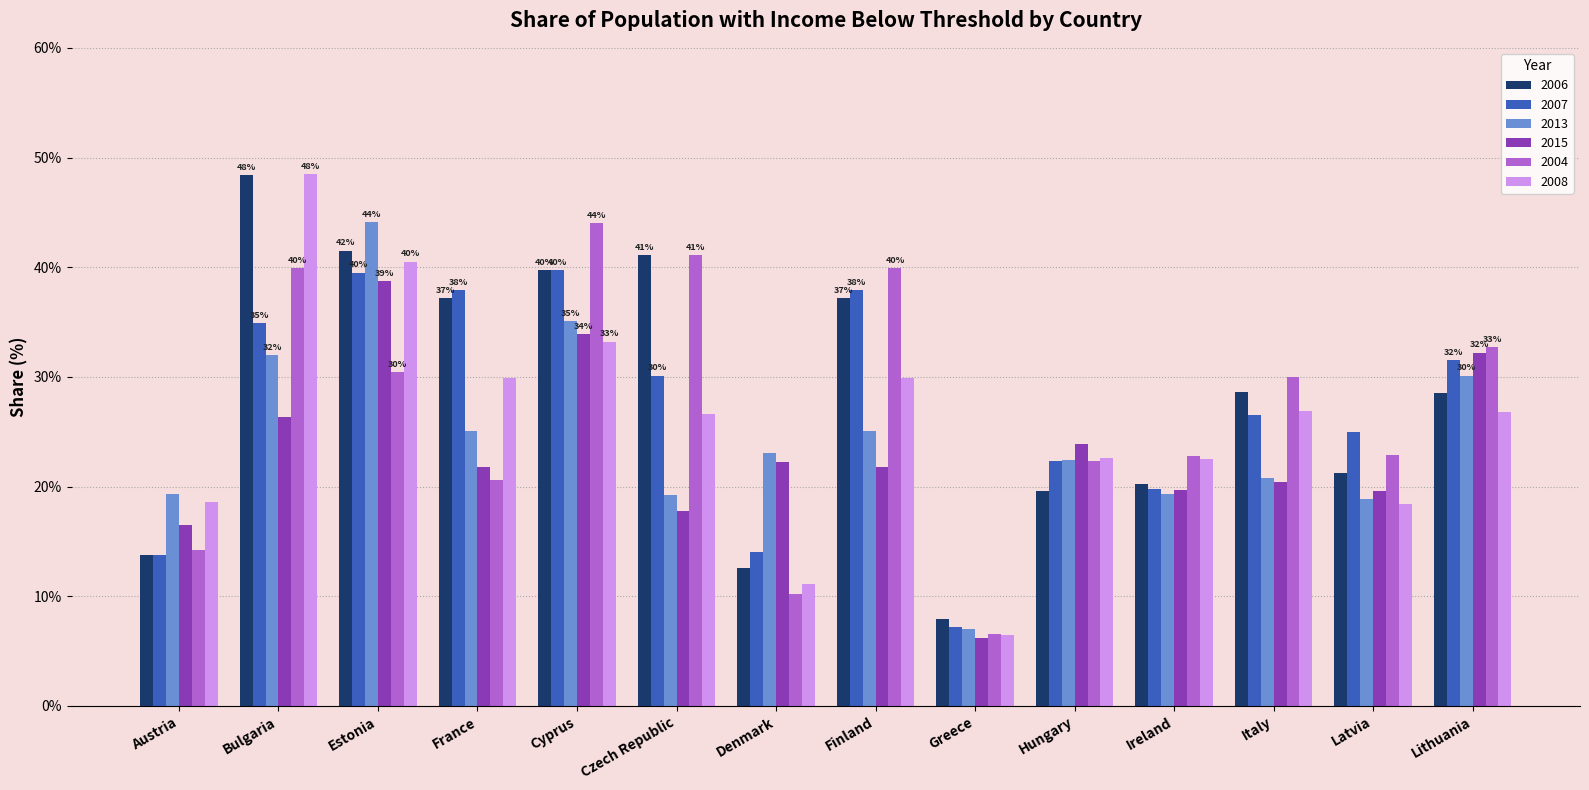

Is the value of 2004 at Czech Republic greater than the value of 2015 at Denmark?

Yes